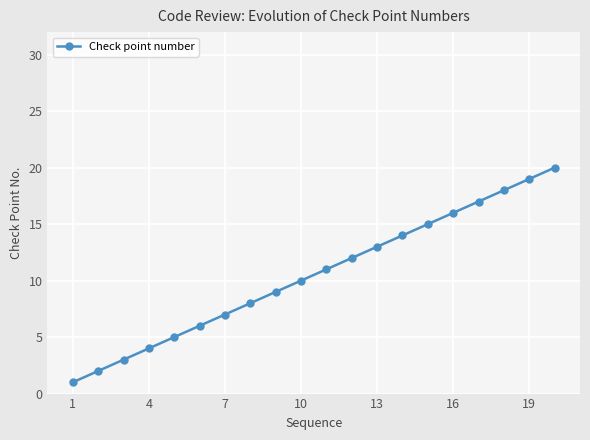

What is the greatest value displayed?

20